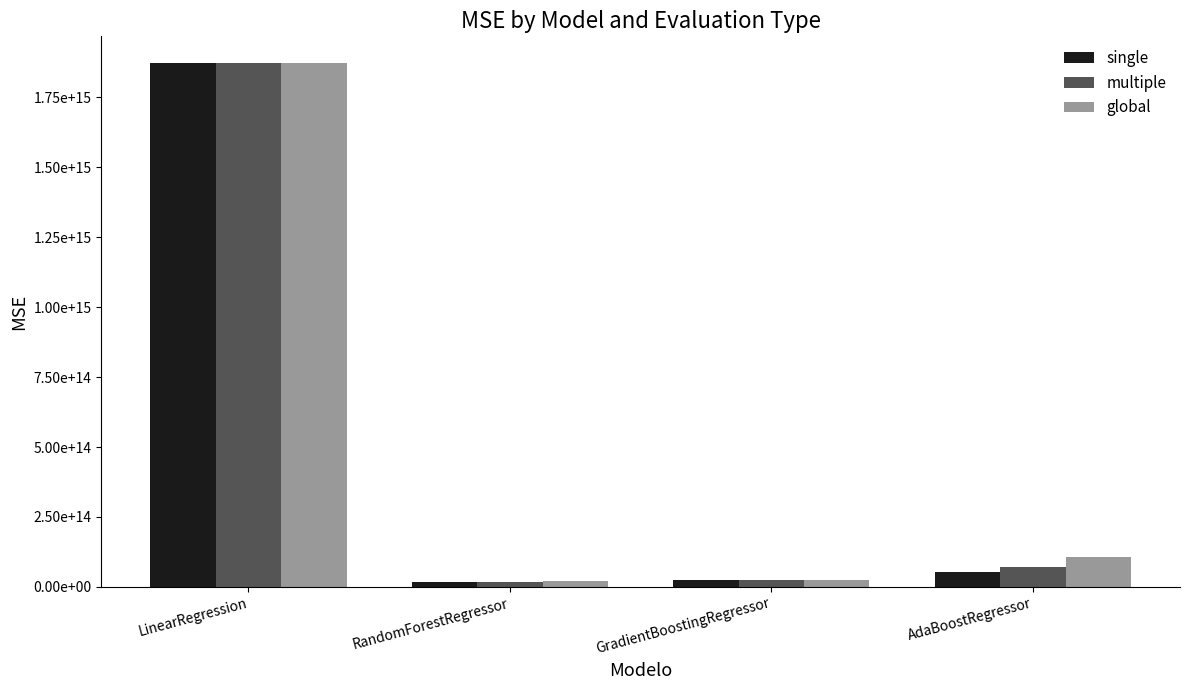

What is the label of the 4th bar from the left?

AdaBoostRegressor